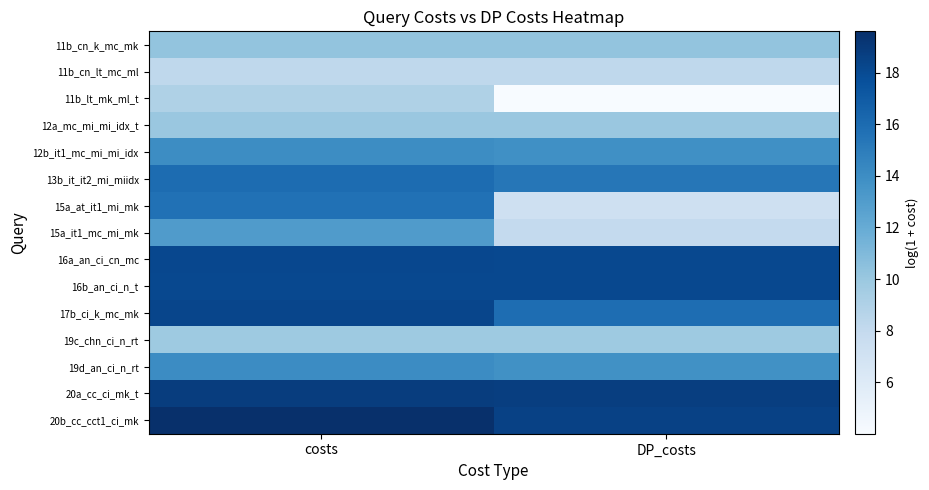

What is the difference between the highest and lowest values at costs?

11.4